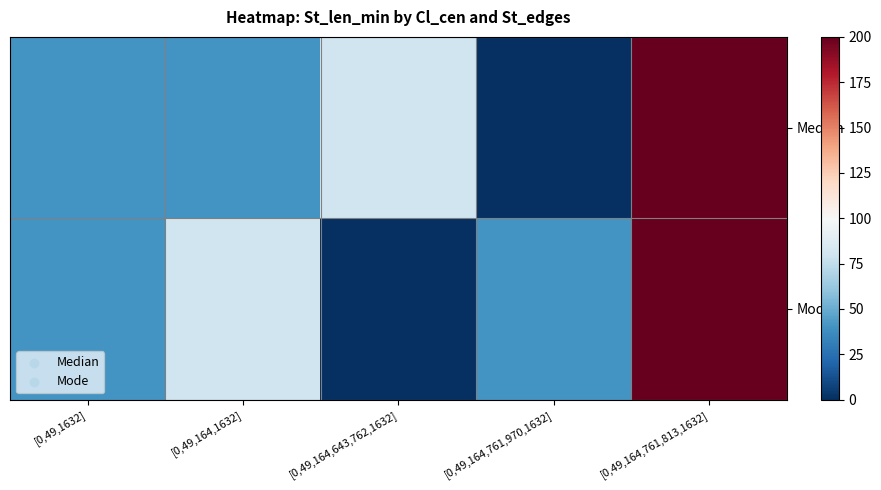

Reading right to left, extract all data points from this chart.

Median: [0,49,164,761,813,1632]=200	[0,49,164,761,970,1632]=0	[0,49,164,643,762,1632]=80	[0,49,164,1632]=40	[0,49,1632]=40
Mode: [0,49,164,761,813,1632]=200	[0,49,164,761,970,1632]=40	[0,49,164,643,762,1632]=0	[0,49,164,1632]=80	[0,49,1632]=40